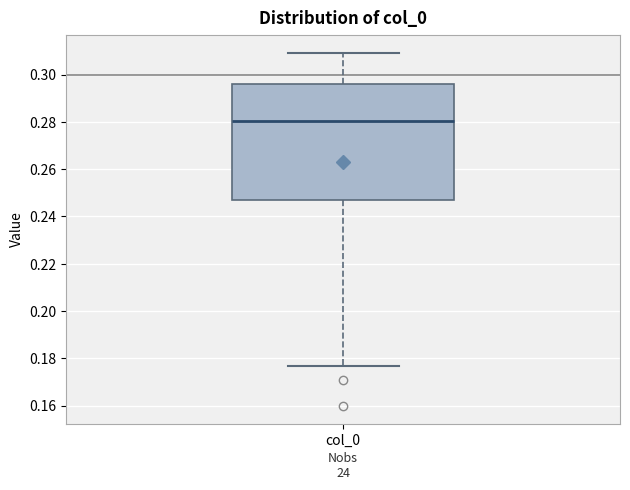

Where is the lower edge of the box for col_0 on the y-axis? The values are not printed on the chart, so give them approximately, as read against the axis.

0.248